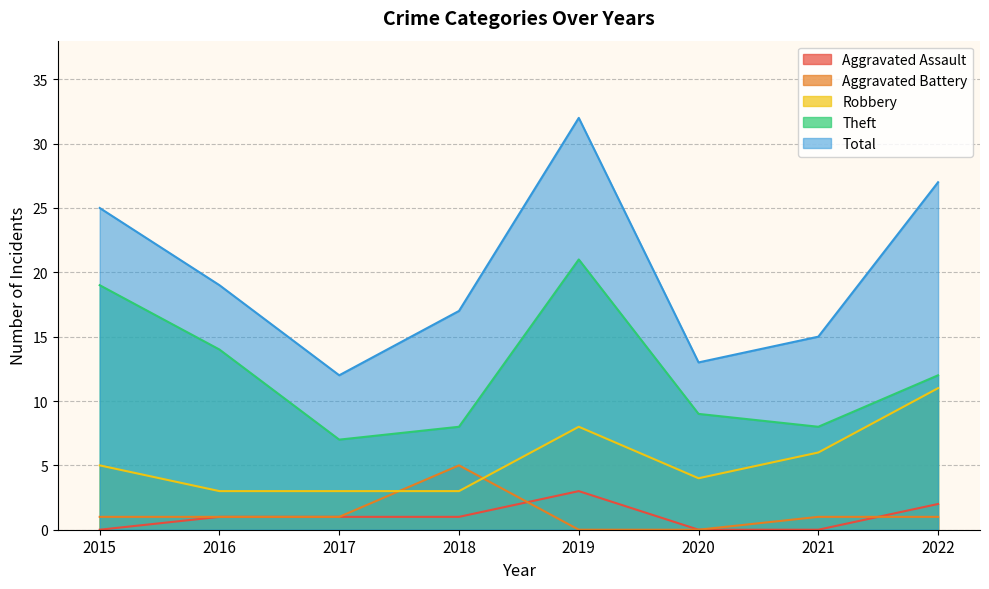

Reading left to right, extract all data points from this chart.

Aggravated Assault: 0	1	1	1	3	0	0	2
Aggravated Battery: 1	1	1	5	0	0	1	1
Robbery: 5	3	3	3	8	4	6	11
Theft: 19	14	7	8	21	9	8	12
Total: 25	19	12	17	32	13	15	27